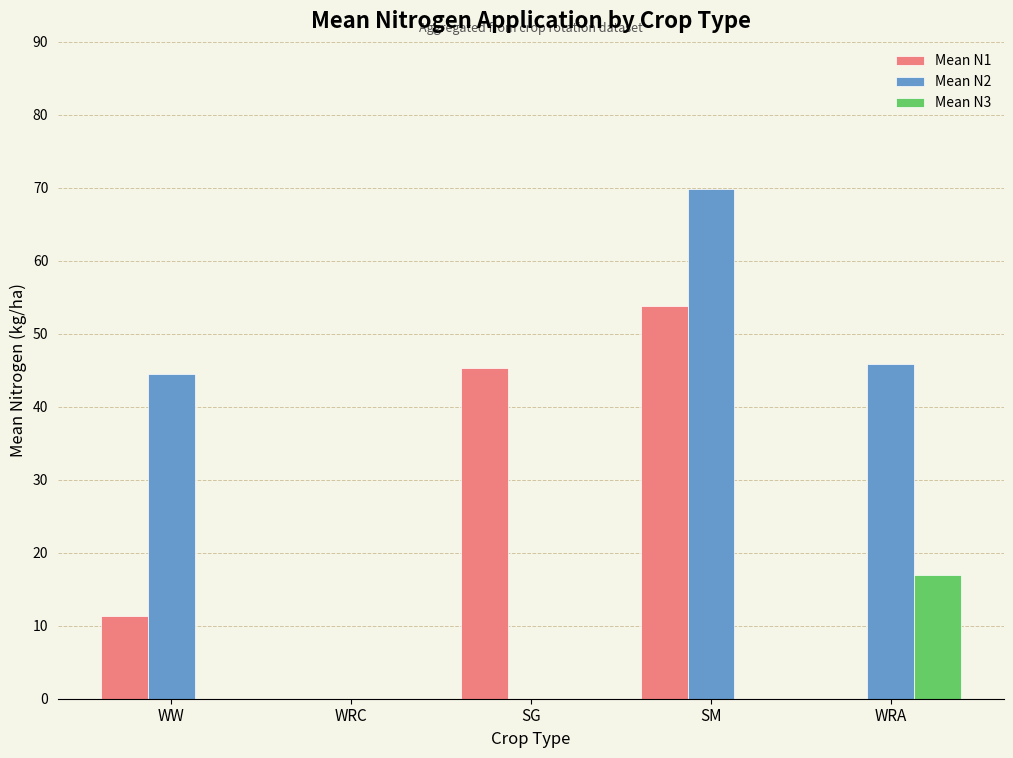

Between WRC and SG, which series saw the biggest shift?

Mean N1